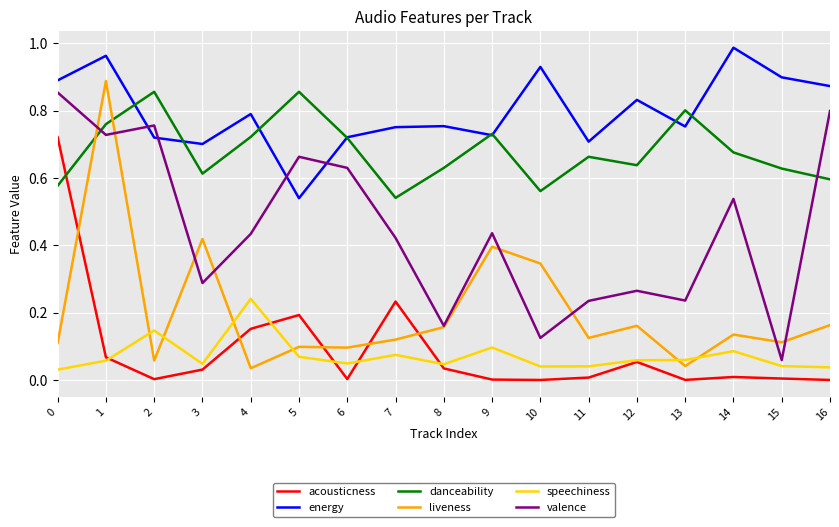

How many times do acousticness and liveness cross each other?

5